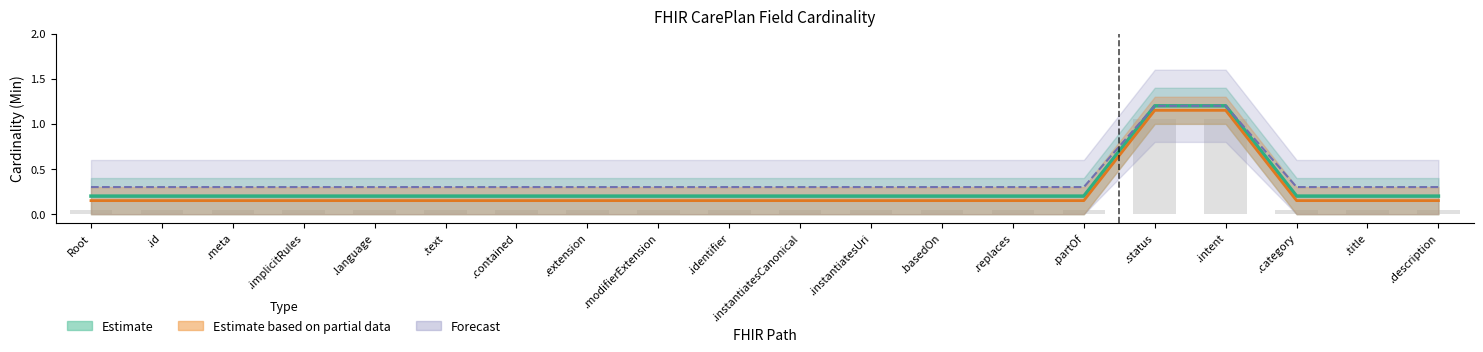

What is the label of the 15th bar from the left?

.partOf